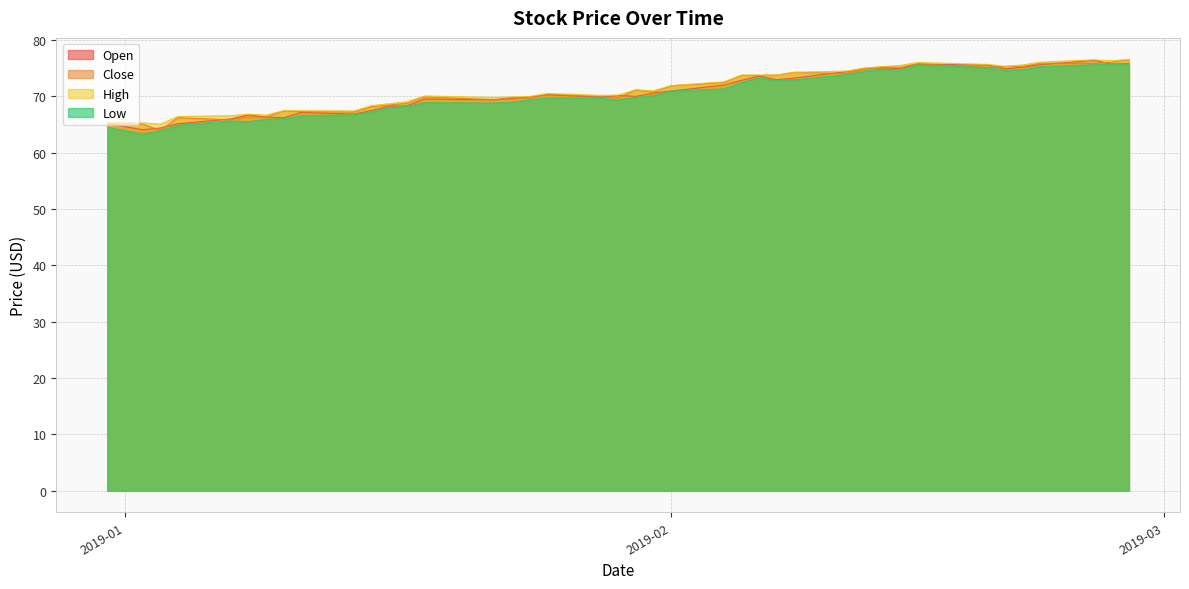

Rank the series at 2018-12-31 from highest to lowest value.

High, Open, Close, Low